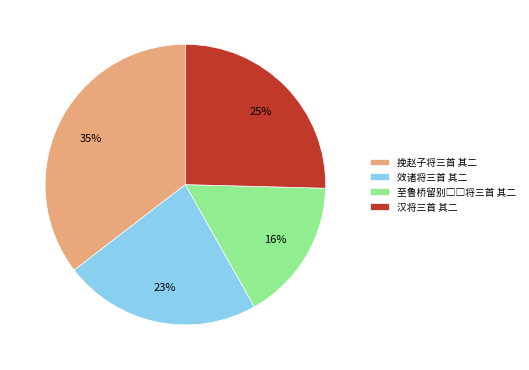

Is 汉将三首 其二 the majority of the pie?

No